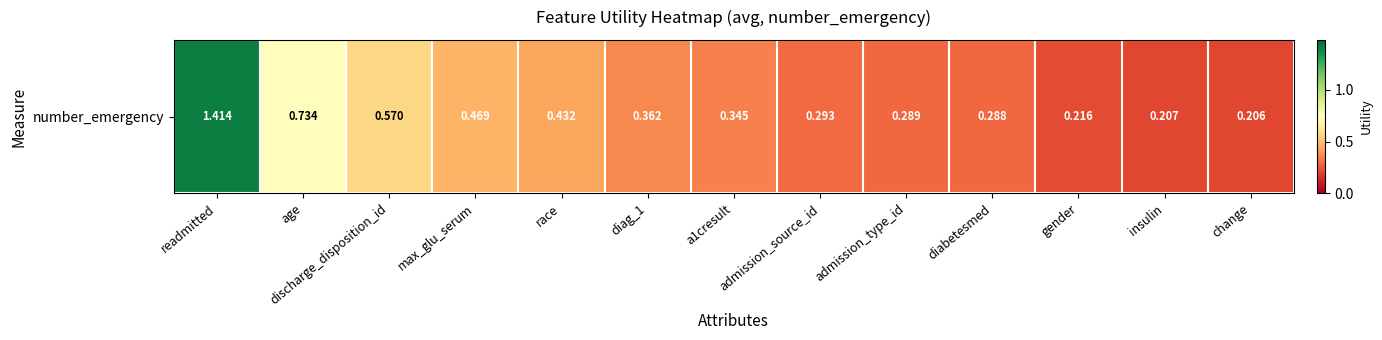

What is the approximate value at admission_type_id?

0.3